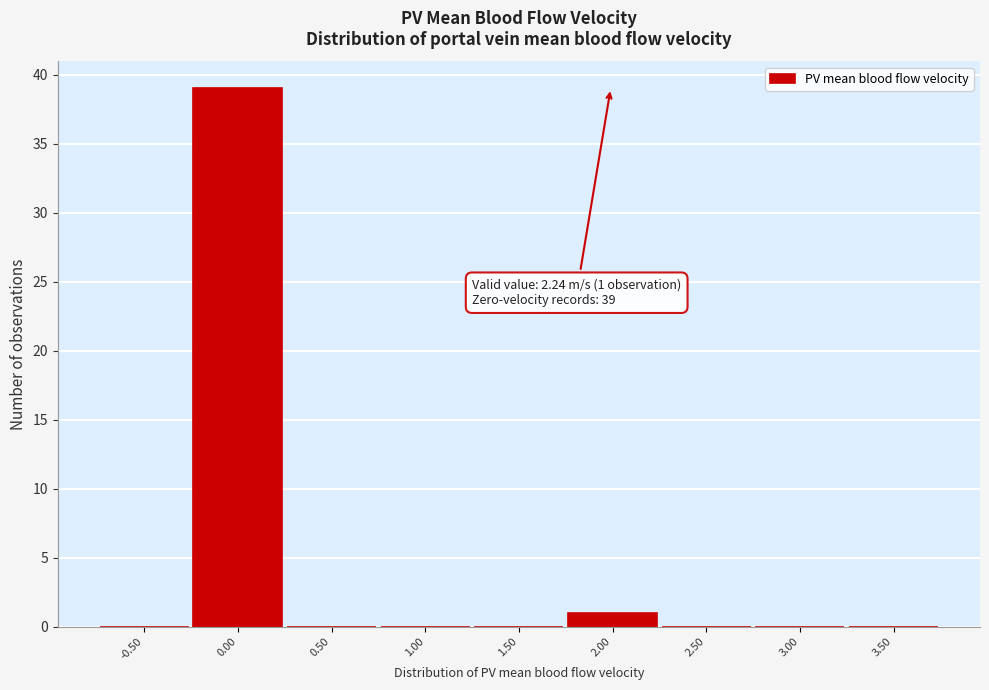

Reading left to right, list all the values displayed in this chart.

-0.50=0	0.00=39	0.50=0	1.00=0	1.50=0	2.00=1	2.50=0	3.00=0	3.50=0